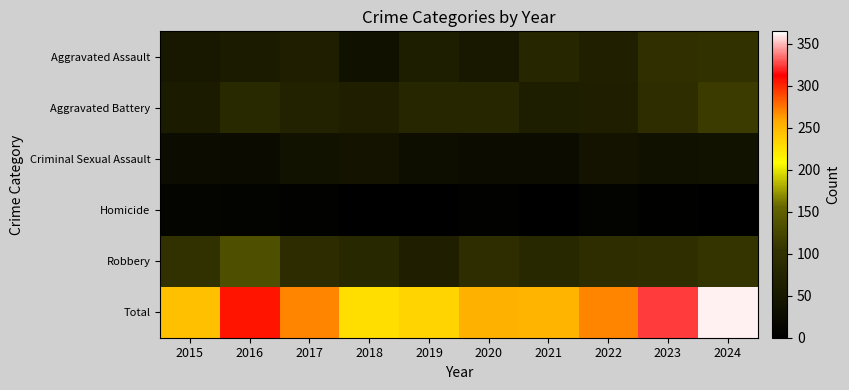

What is the total value across all series at 2018?

456